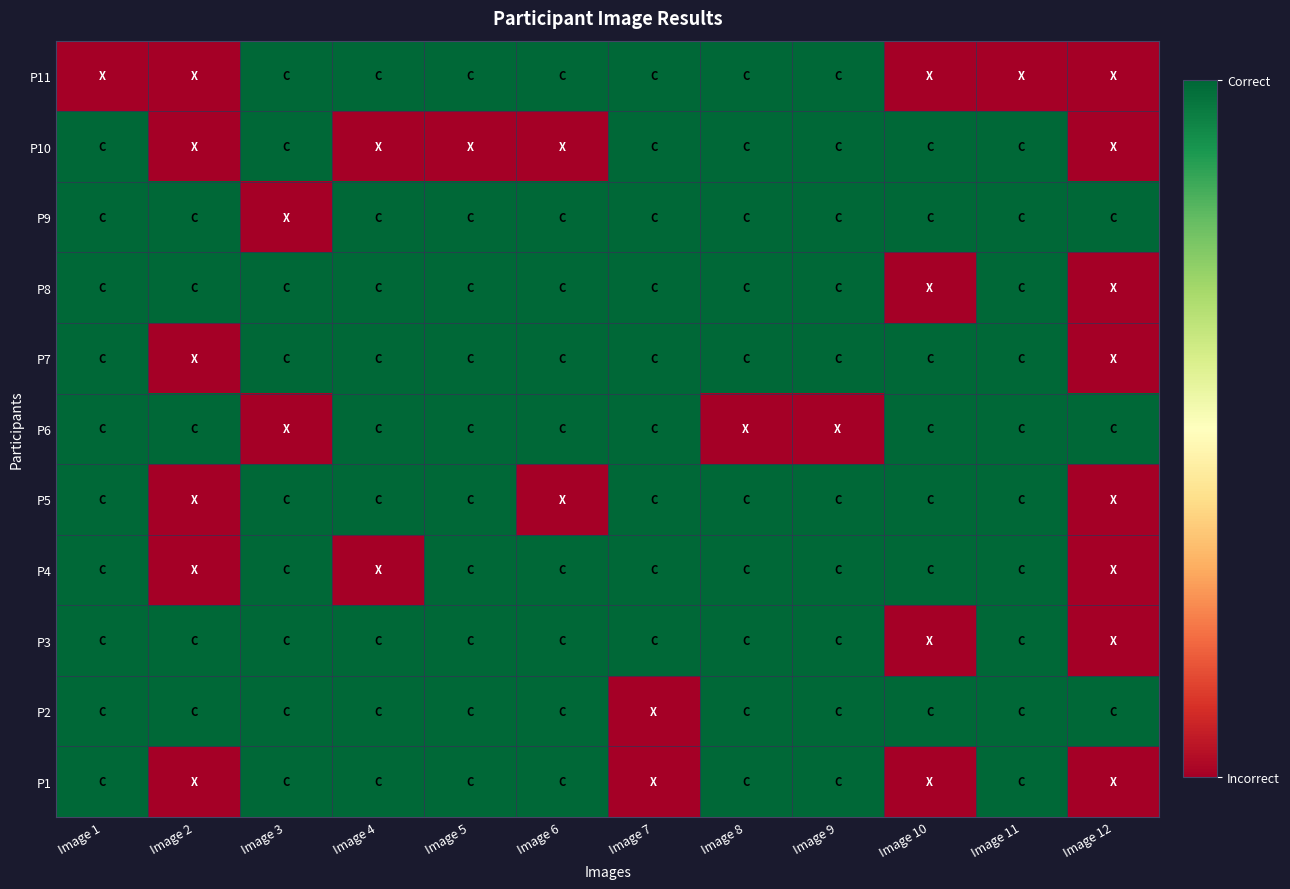

Rank the series at Image 11 from lowest to highest value.

P11, P1, P2, P3, P4, P5, P6, P7, P8, P9, P10